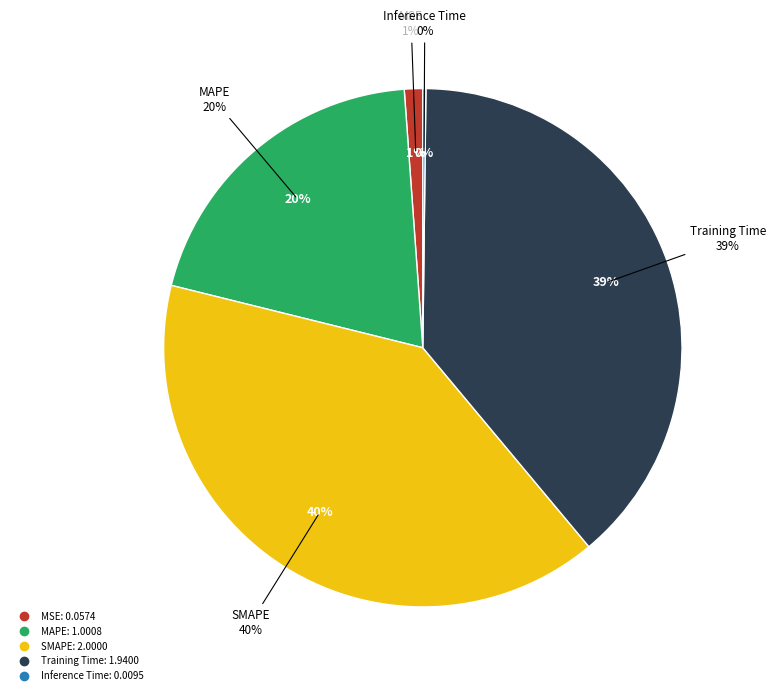

Which category has the smallest portion of the pie?

Inference Time